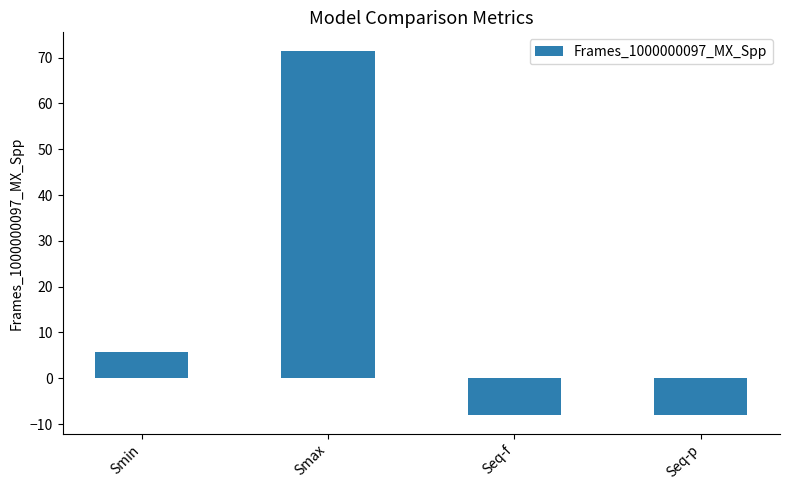

Where is the data nearest to the value 31?

Smin